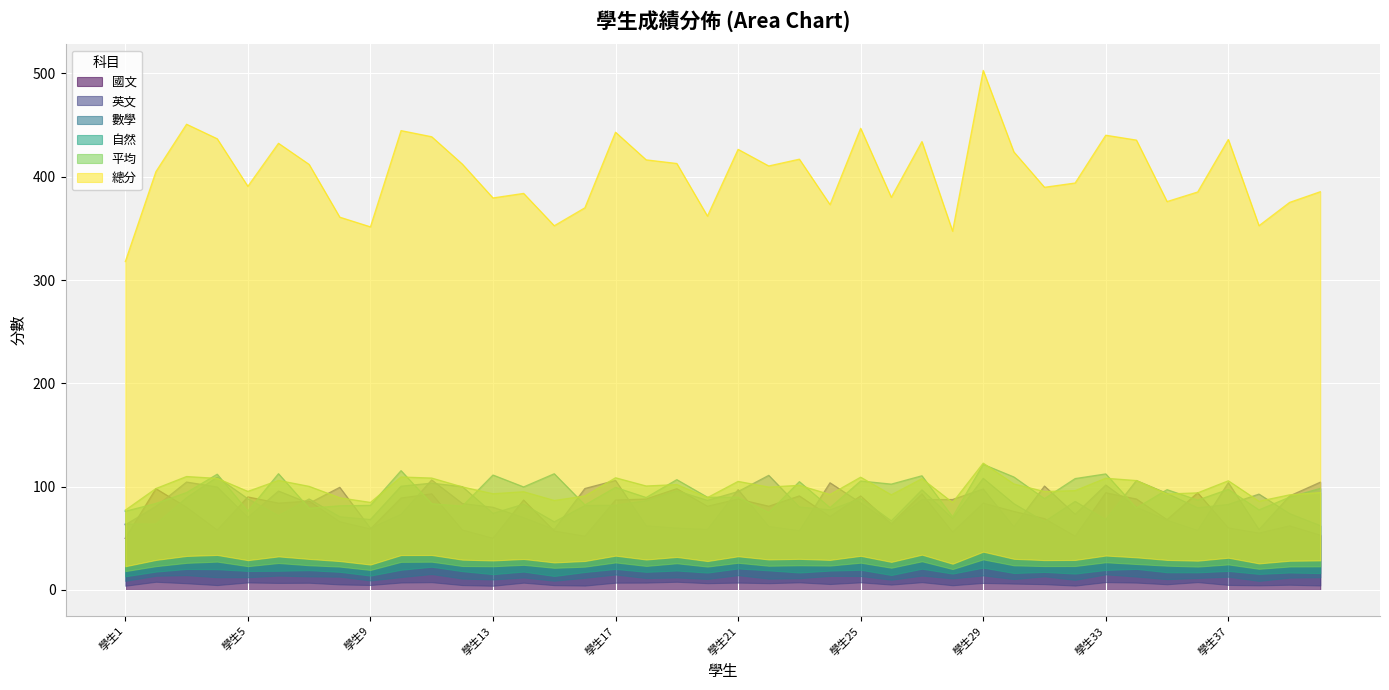

Which series has the largest total across all categories?

總分